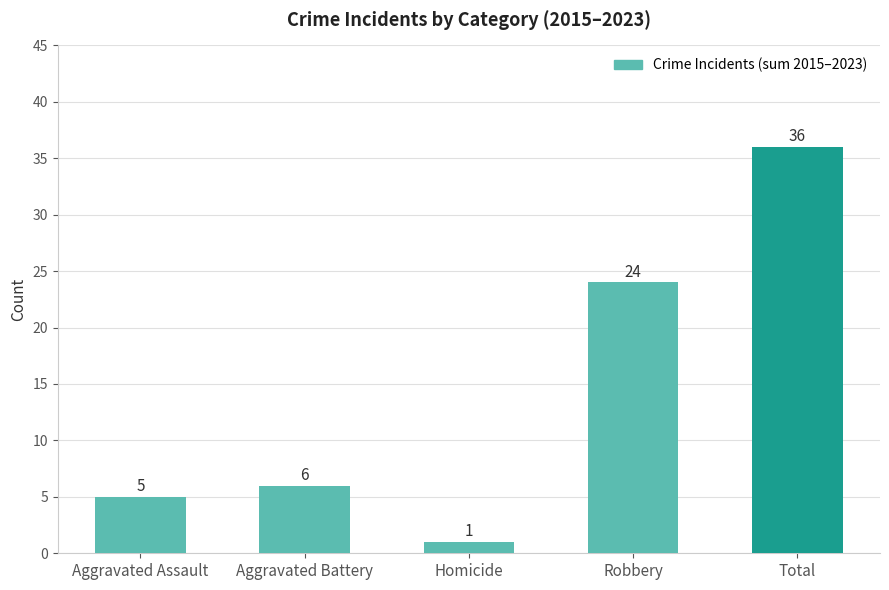

How many bars are there in total?

5